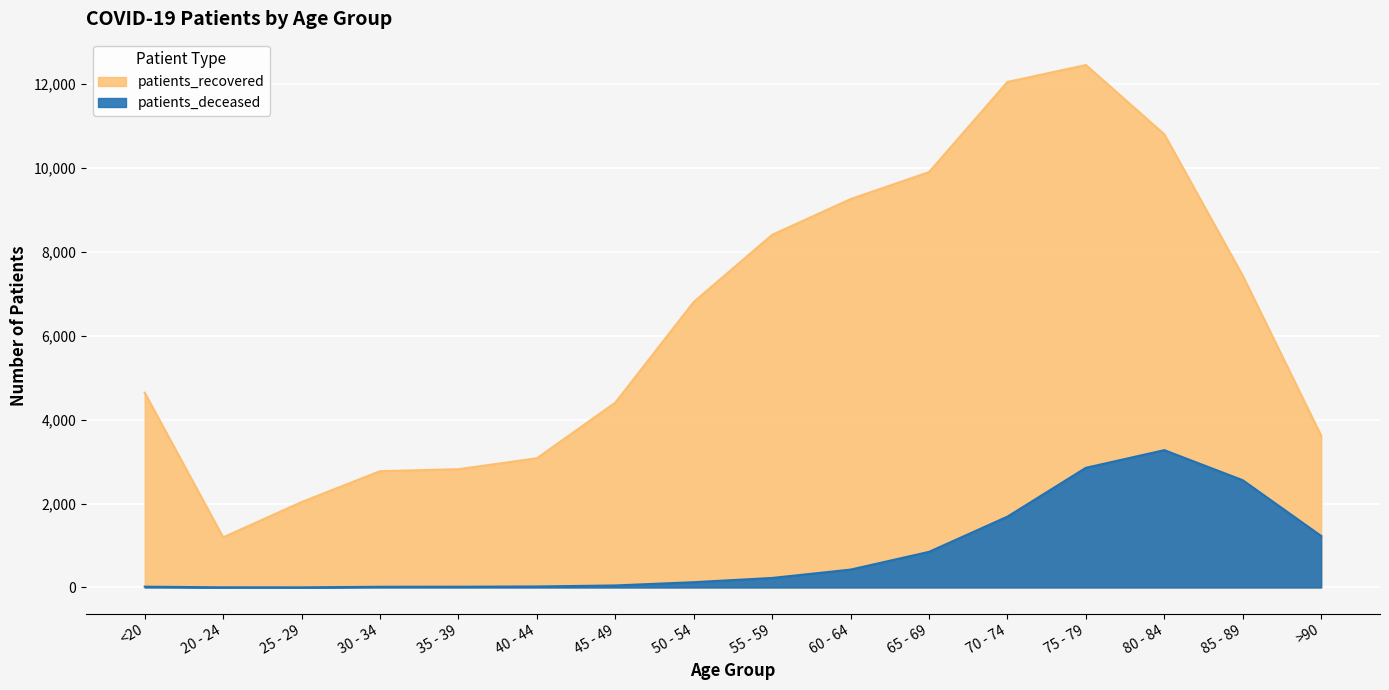

True or false: patients_recovered has more than 0 interior local peaks.

True